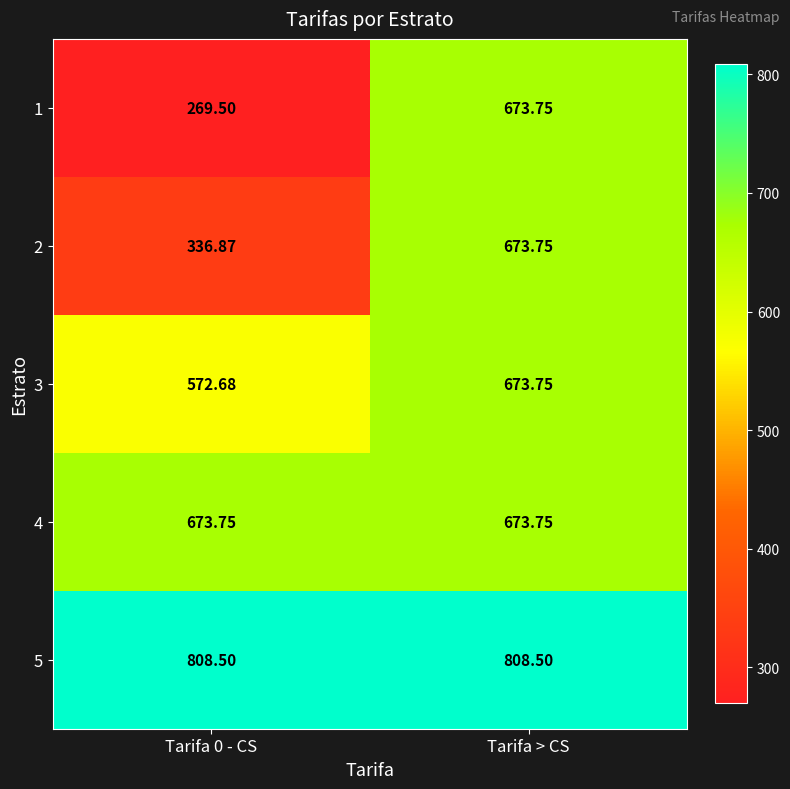

At which category is the sum across all series the highest?

Tarifa > CS